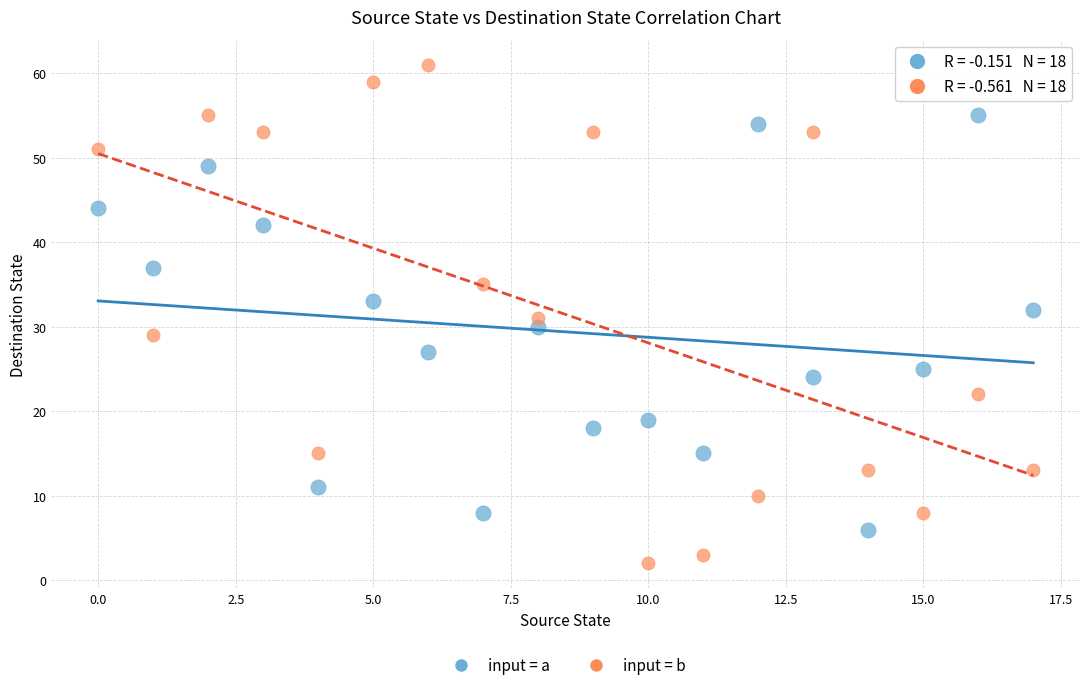

Across all data points, what is the range of Y values (max minus min)?

59